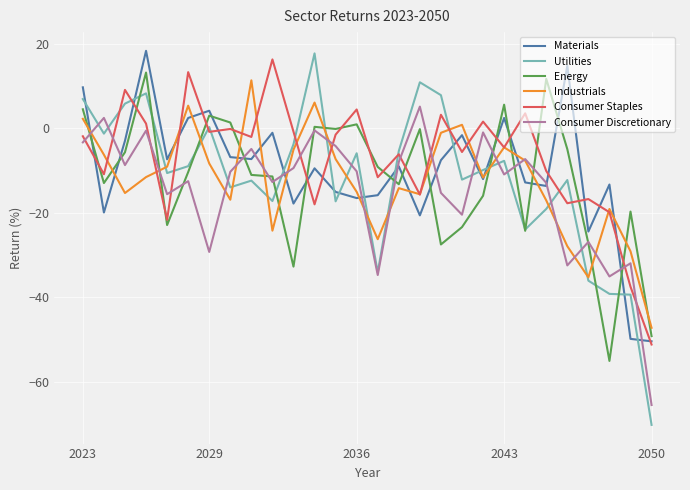

Which series has the largest range (max minus min)?

Utilities